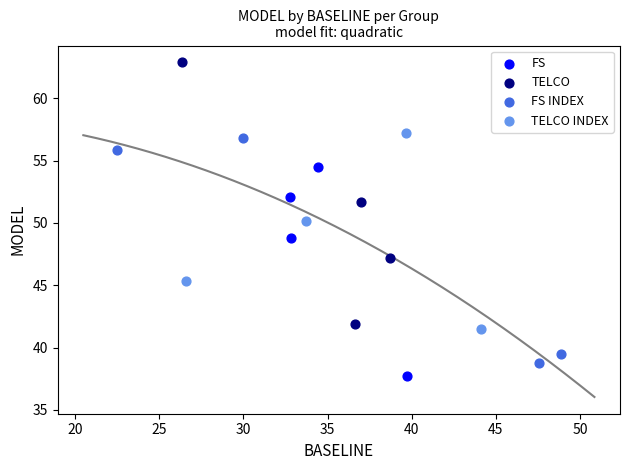

Which series contains the highest Y value?

TELCO